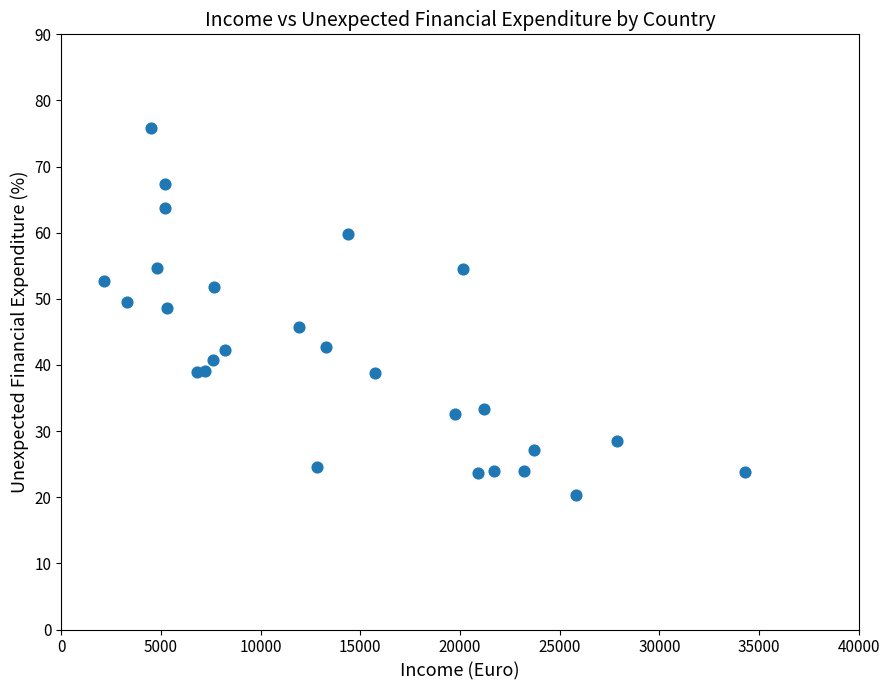

What is the range of X values (max minus min)?

32165.0